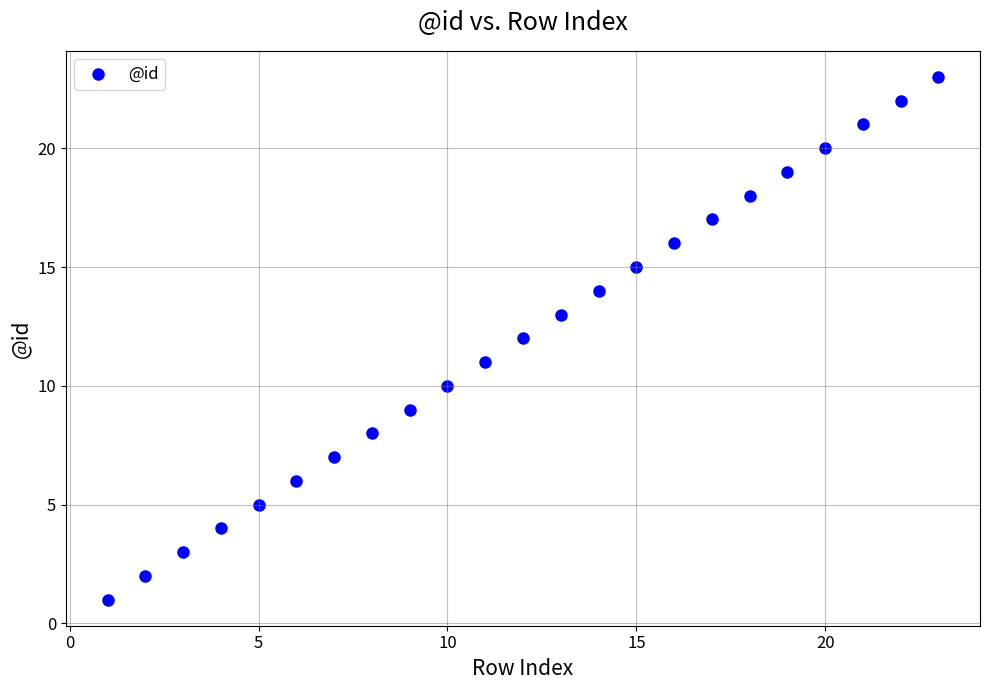

What is the range of X values (max minus min)?

22